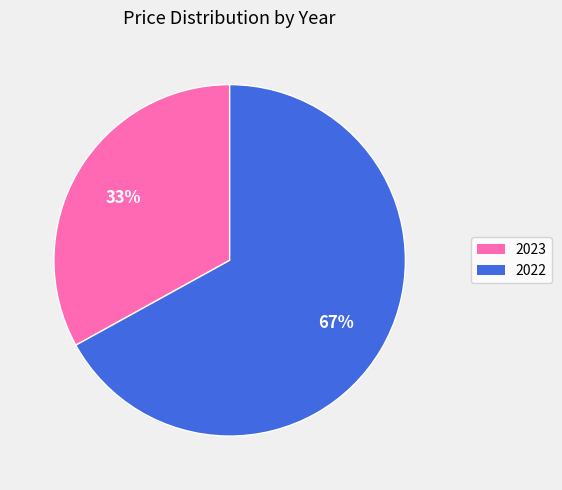

To the nearest percent, what is the average slice percentage?

50%